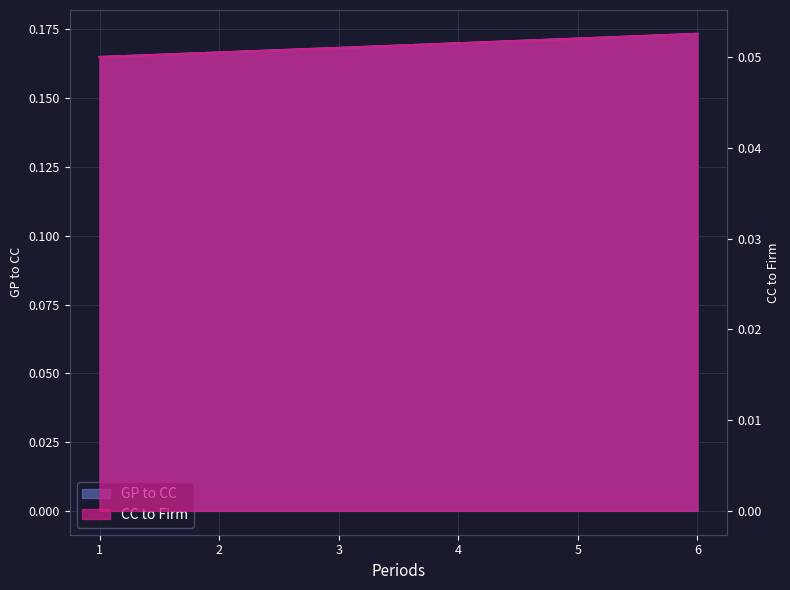

Between 2 and 5, which is larger?

5